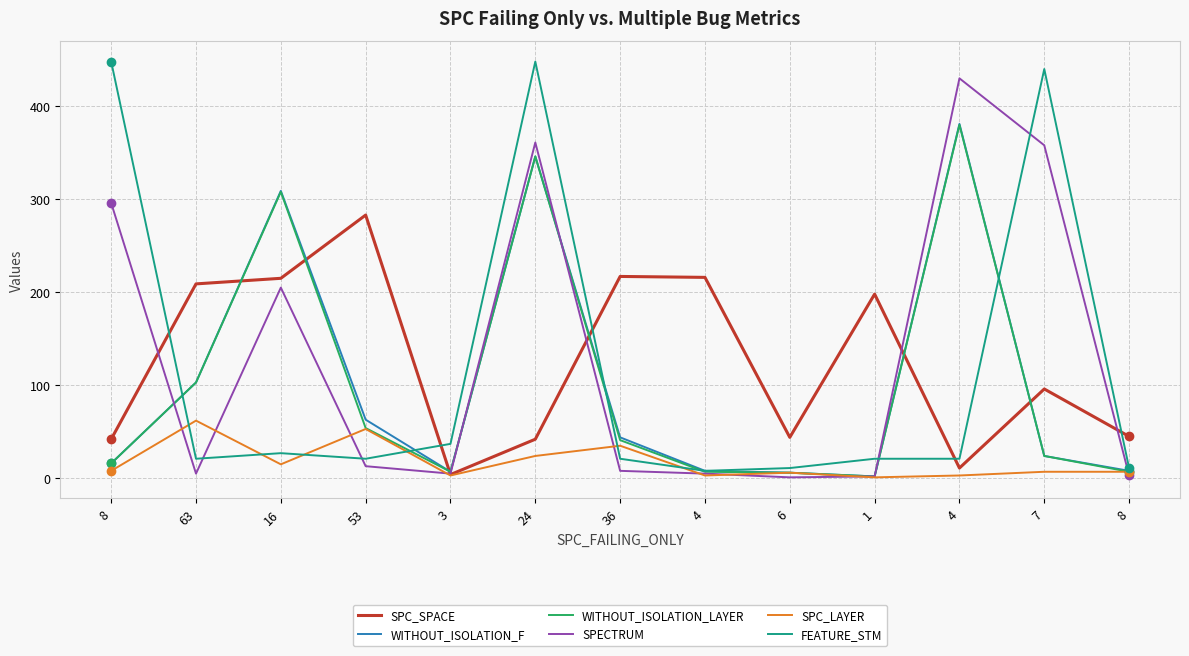

Rank the series by their maximum value, from highest to lowest.

FEATURE_STM, SPECTRUM, WITHOUT_ISOLATION_F, WITHOUT_ISOLATION_LAYER, SPC_SPACE, SPC_LAYER